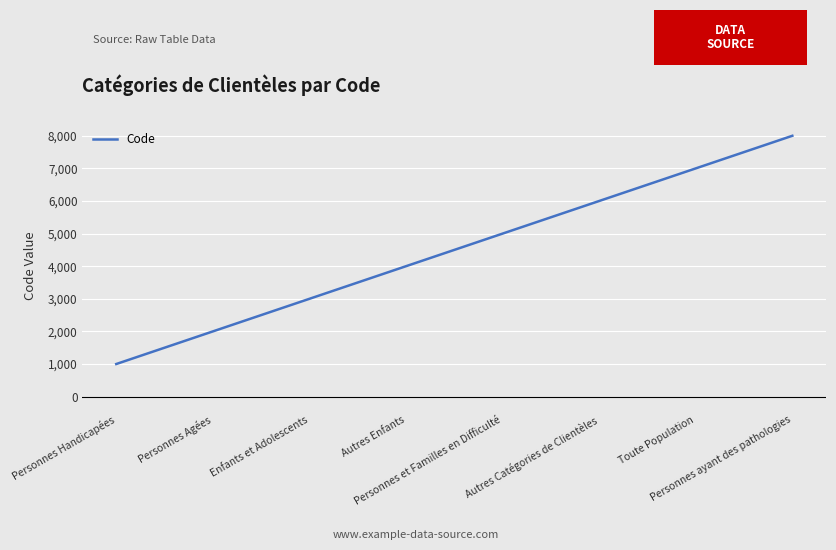

The chart shows a value of 1343 at Enfants et Adolescents. True or false?

False